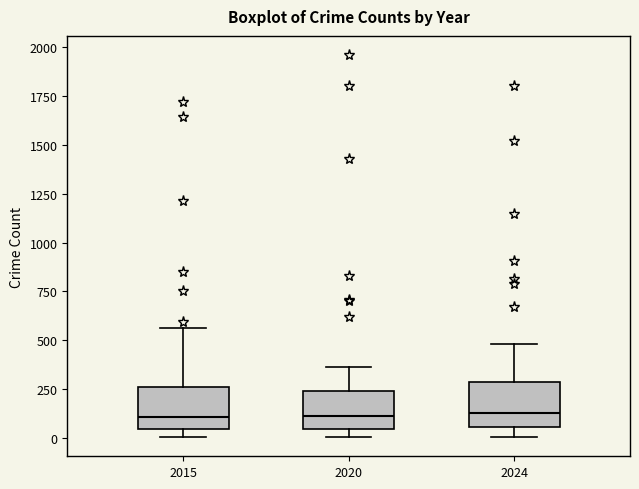

Reading left to right, read every box against the y-axis: the position of its median line, the range the box covers, and the ends of its whiskers. The values are not printed on the chart, so give them approximately, as read against the axis.

2015: median 100, box 50 to 250, whiskers 0 to 550
2020: median 100, box 50 to 250, whiskers 0 to 350
2024: median 150, box 50 to 300, whiskers 0 to 500